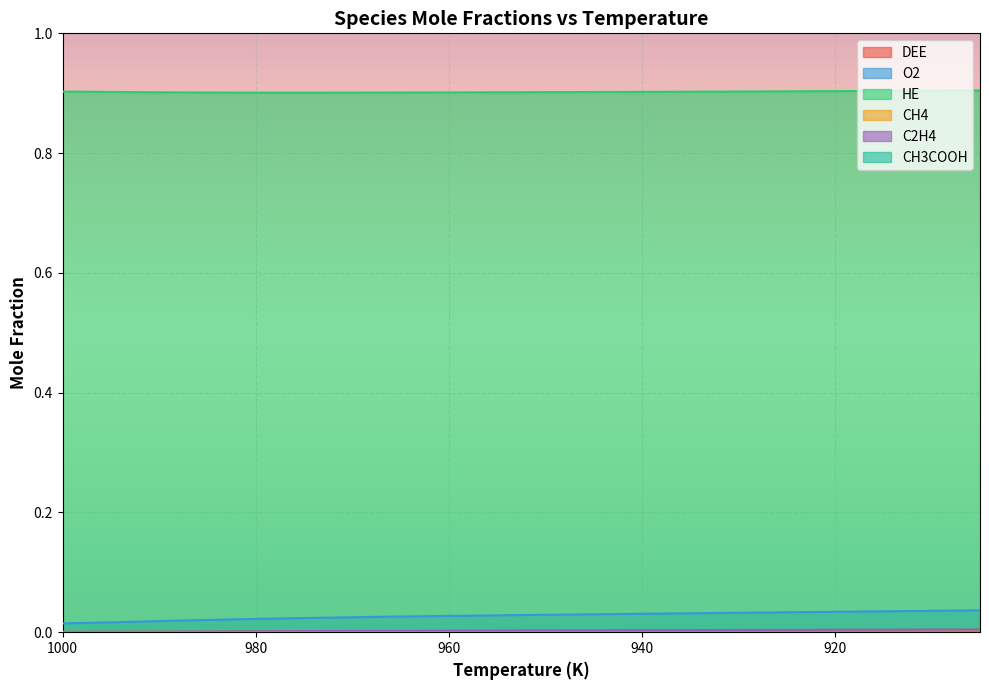

Between 995 and 930, which series saw the biggest shift?

O2